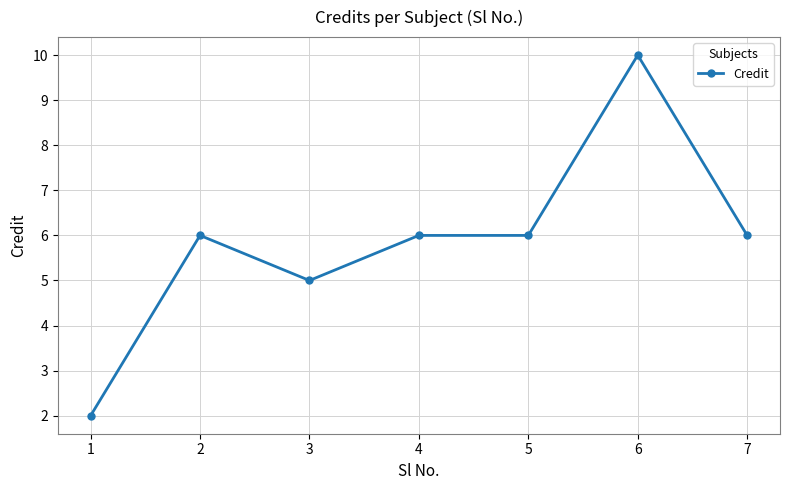

Which label corresponds to the largest value in the chart?

6